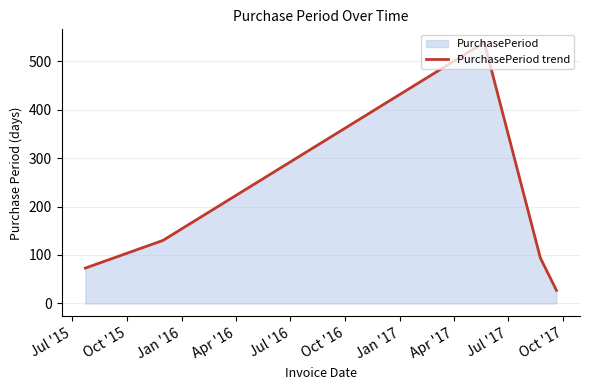

What is the minimum value shown in the chart?

27